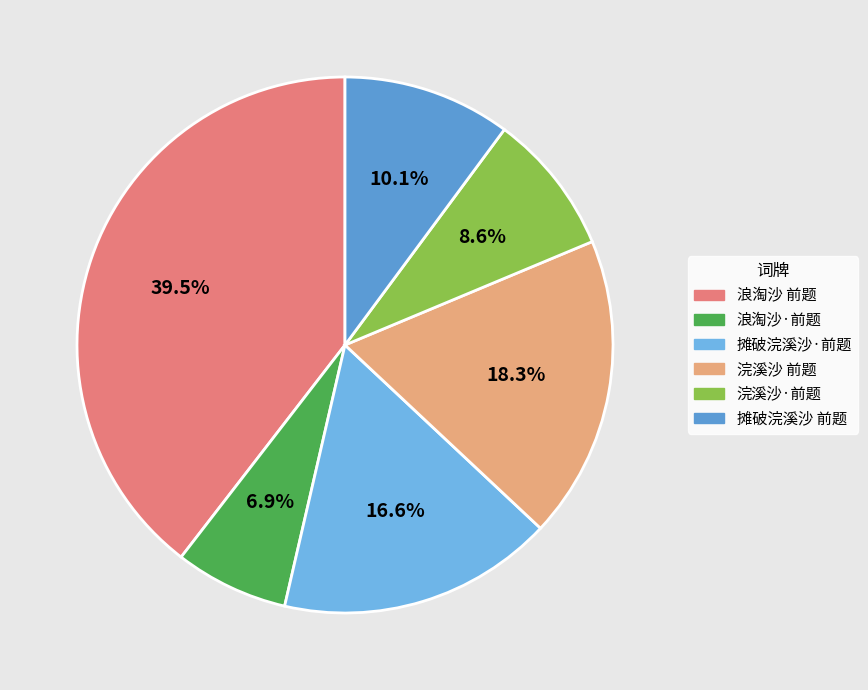

True or false: 摊破浣溪沙 前题 accounts for 1% of the total.

False